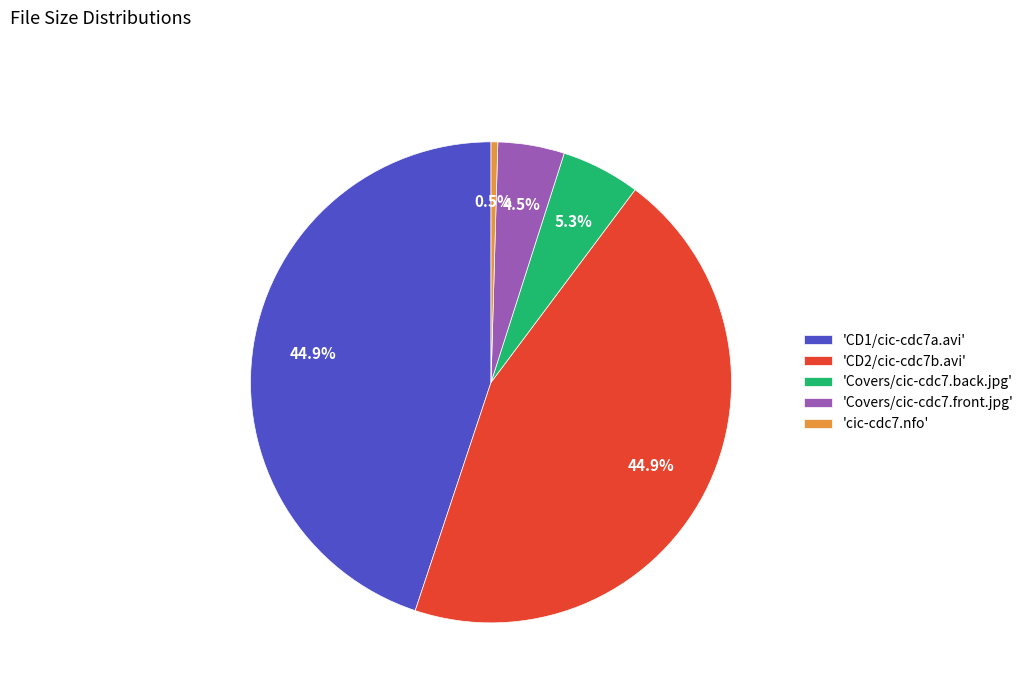

Do 'Covers/cic-cdc7.front.jpg' and 'Covers/cic-cdc7.back.jpg' together represent more than half of the pie?

No